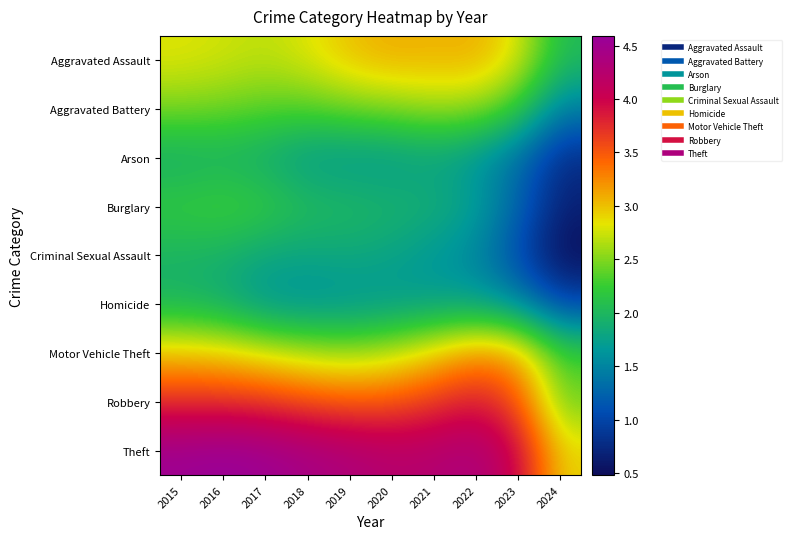

At how many categories does at least one series exceed 3?

9